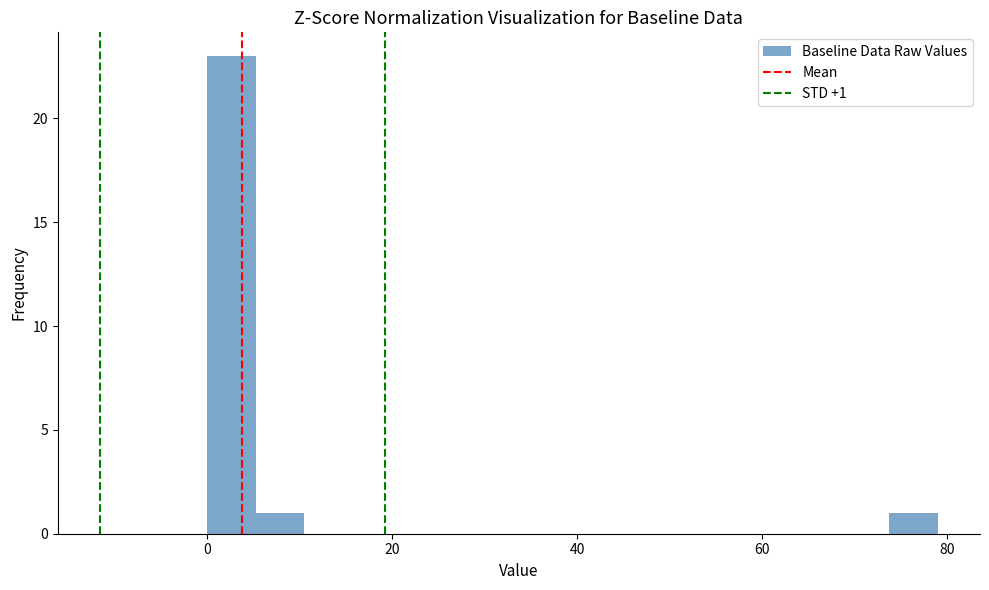

Around what value on the x-axis is the tallest bar? Give the approximate position of its centre, as read against the axis.

2